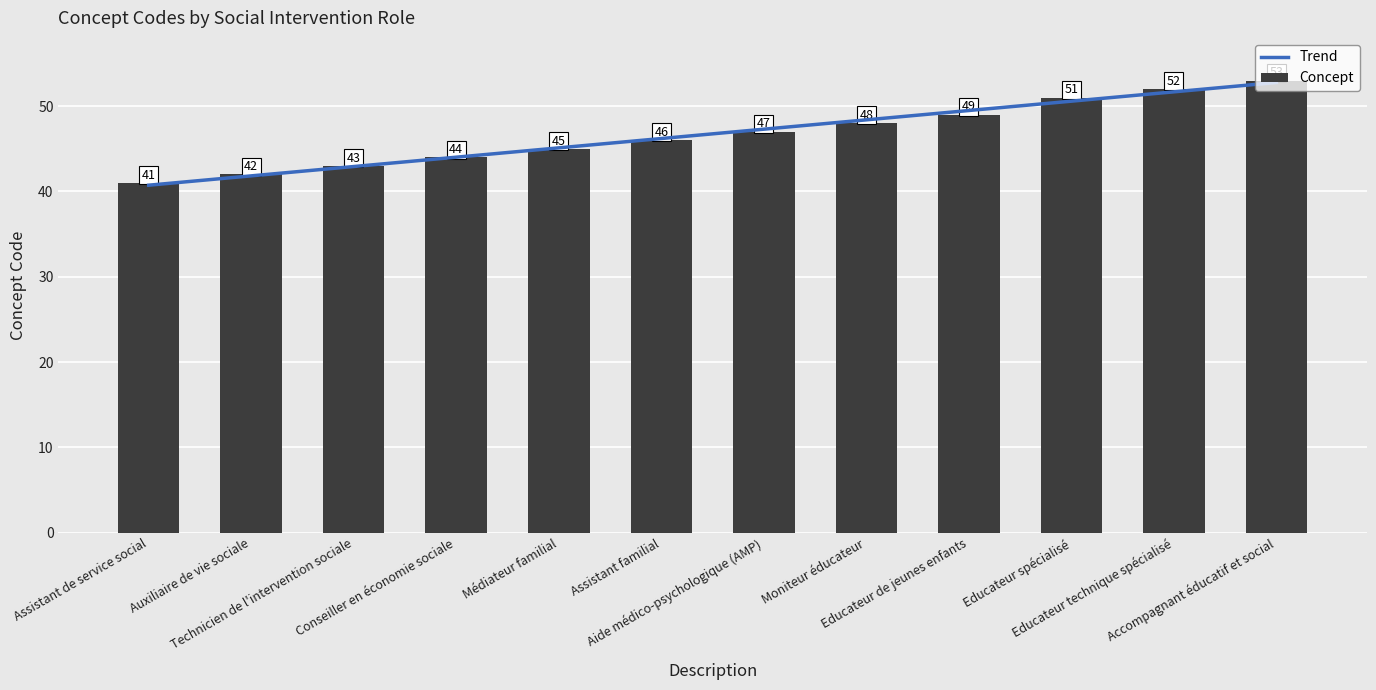

Which category has the highest value across all series?

Accompagnant éducatif et social